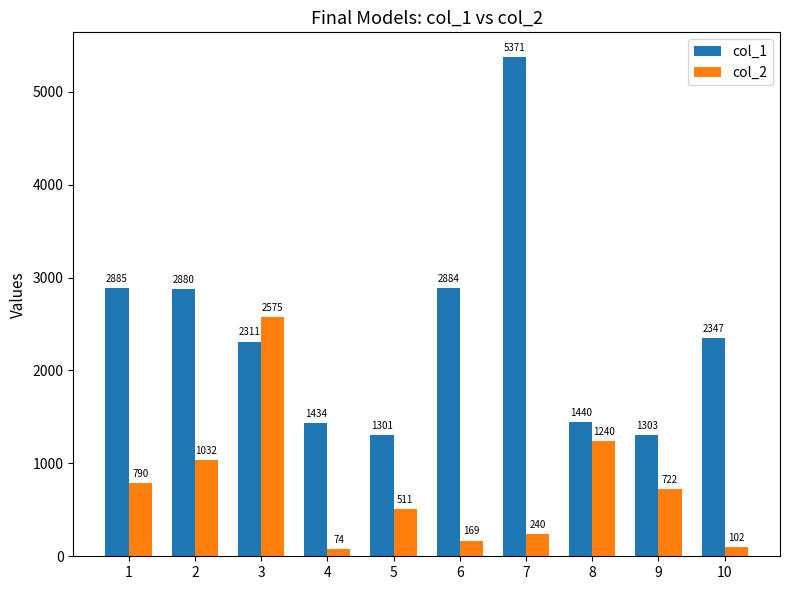

What is the difference between the highest and lowest values at 10?

2245